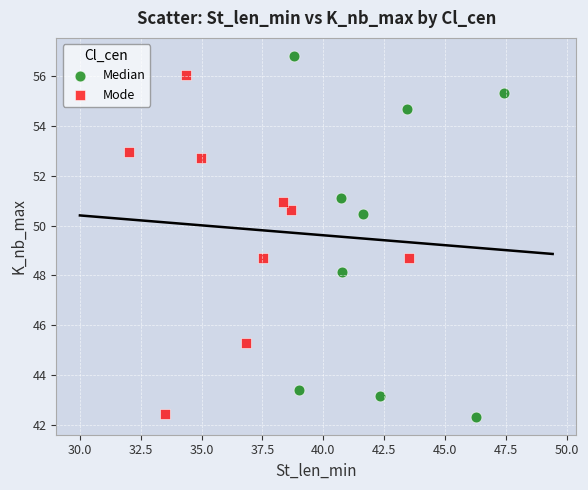

Which series contains the highest Y value?

Median